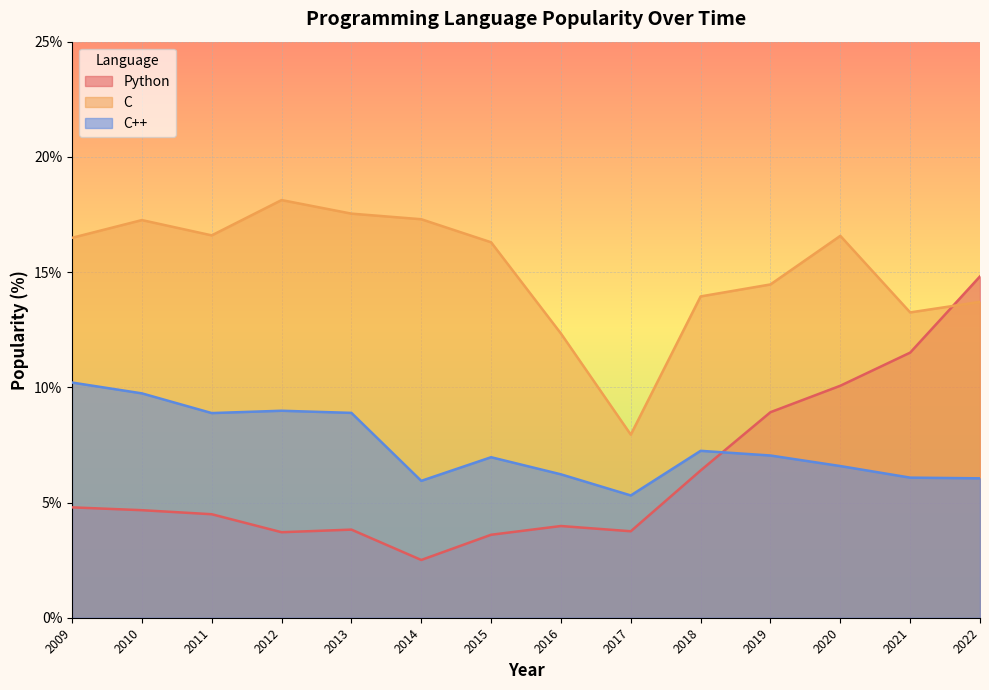

How many values in the Python series exceed 4?

8